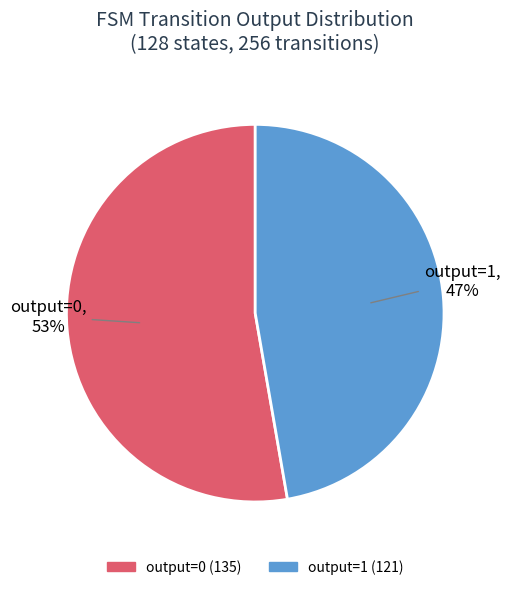

Is the sum of output=1 and output=0 greater than half?

Yes